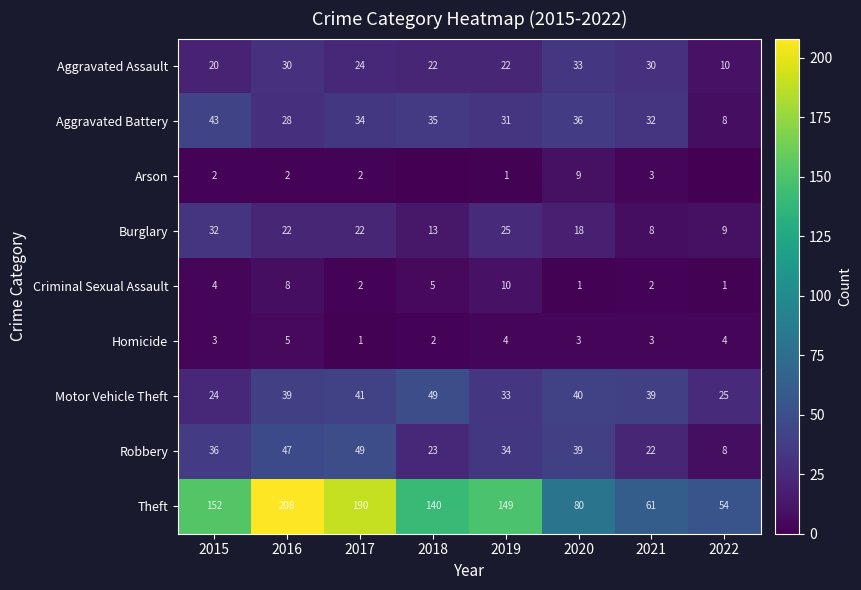

At which label does Aggravated Battery first exceed 34?

2015